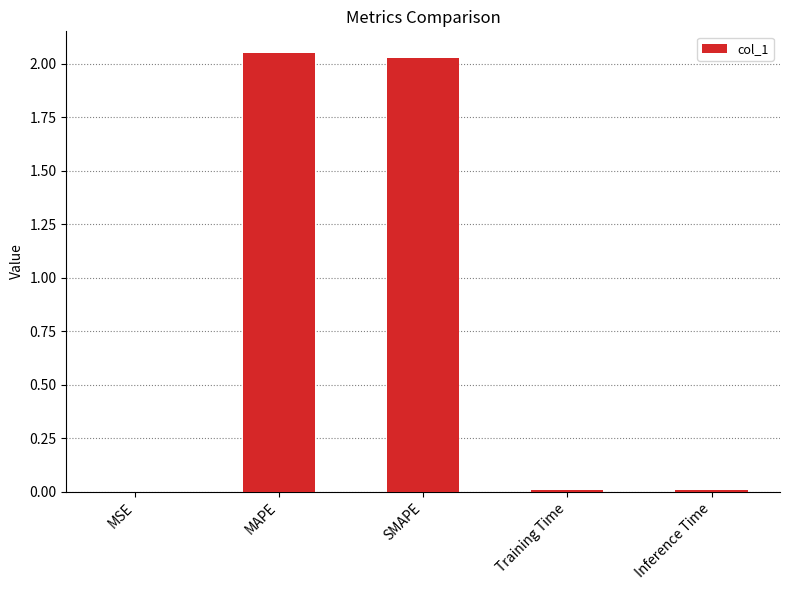

What is the average value?

0.8